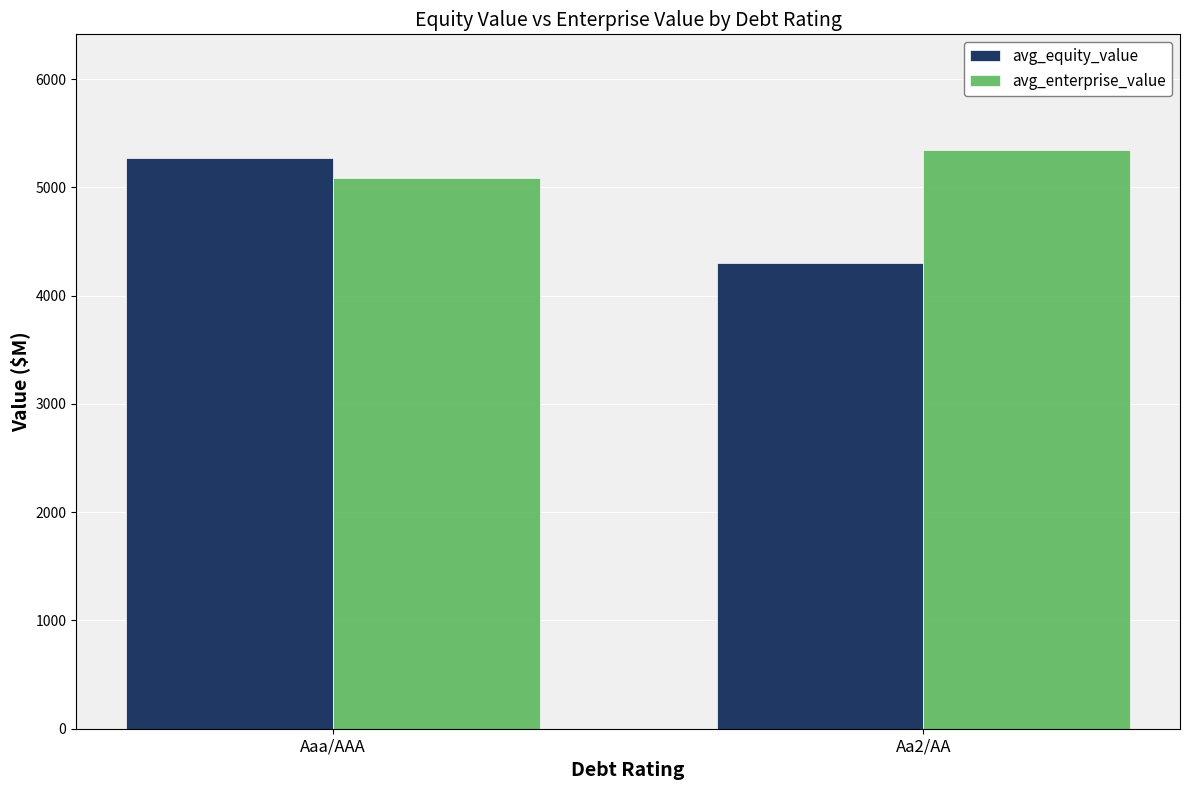

List the labels in order of avg_enterprise_value value, smallest first.

Aaa/AAA, Aa2/AA